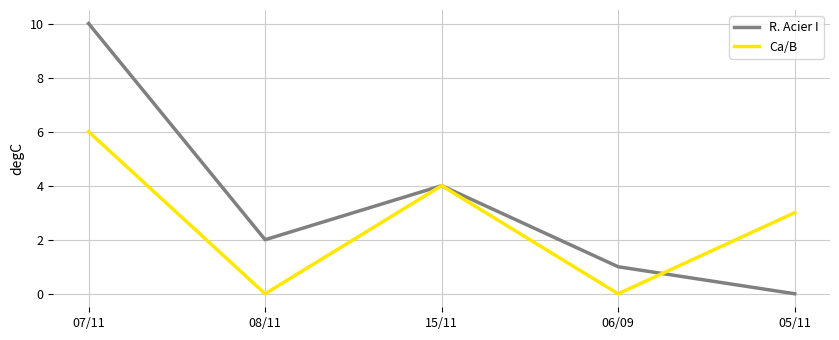

Does the chart have visible grid lines?

Yes